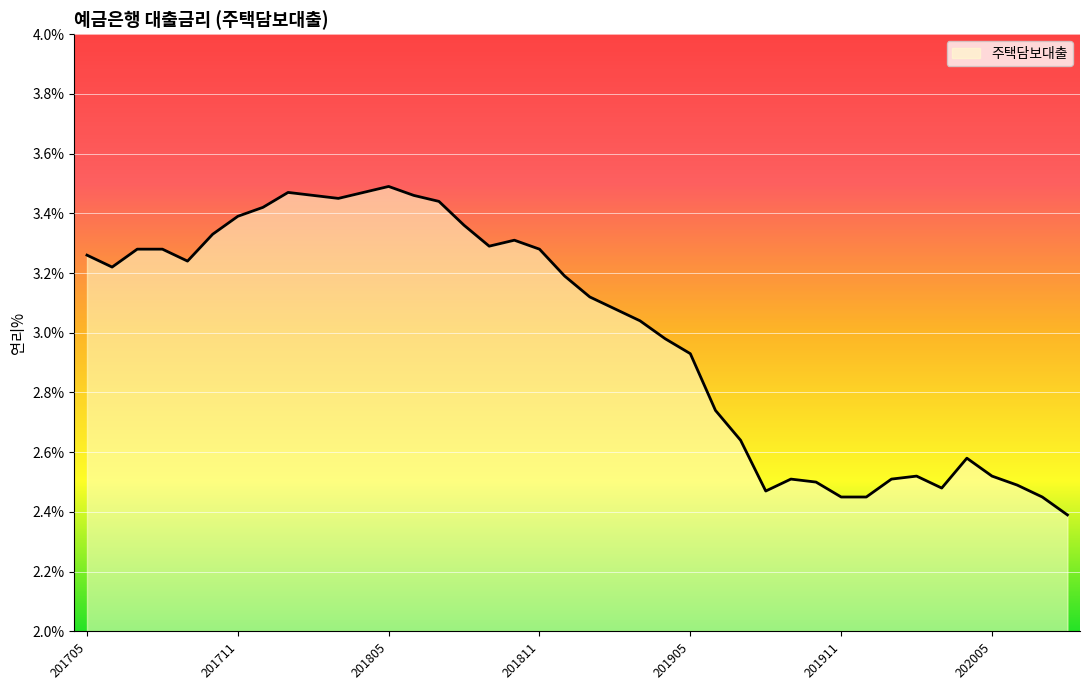

What is the minimum value shown in the chart?

2.4